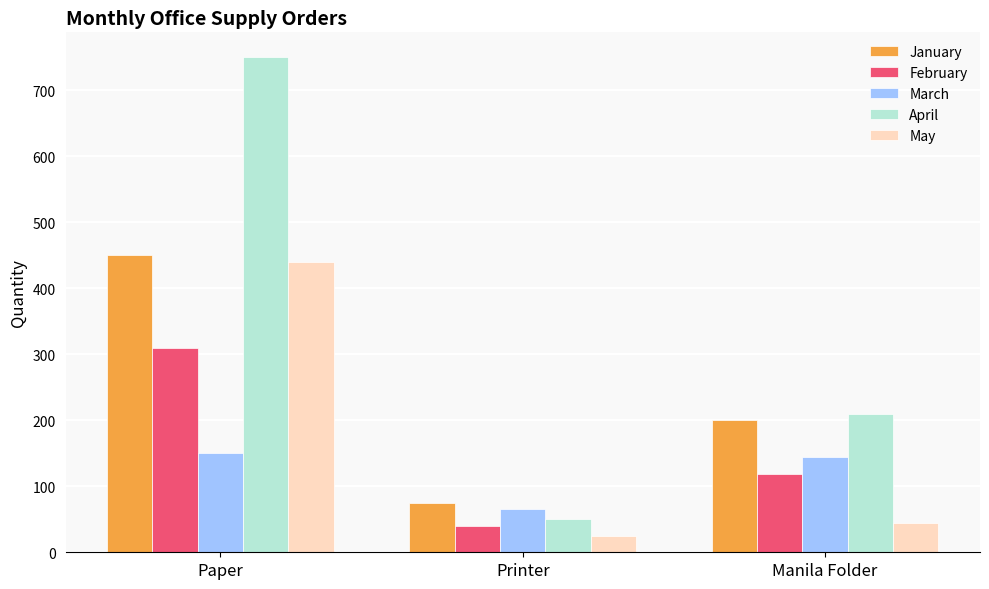

What is the label of the 1st bar from the left?

Paper